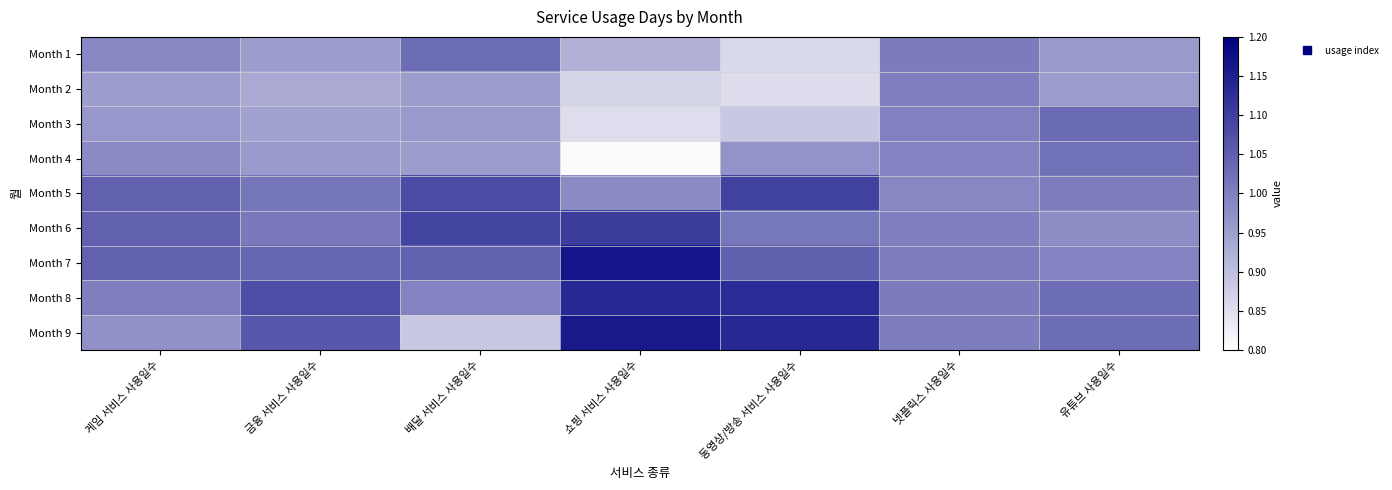

Between 금융 서비스 사용일수 and 쇼핑 서비스 사용일수, which is larger?

금융 서비스 사용일수